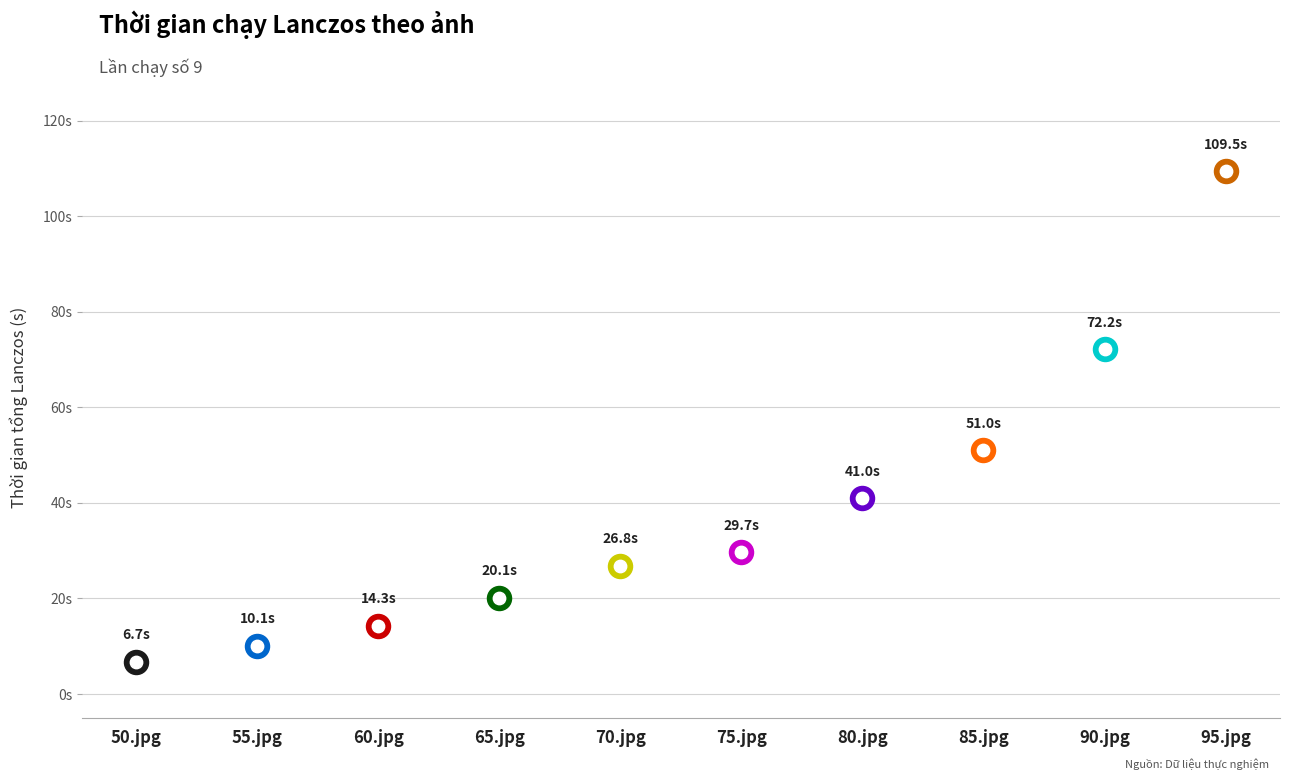

What is the change in value from 60.jpg to 85.jpg?

+36.7